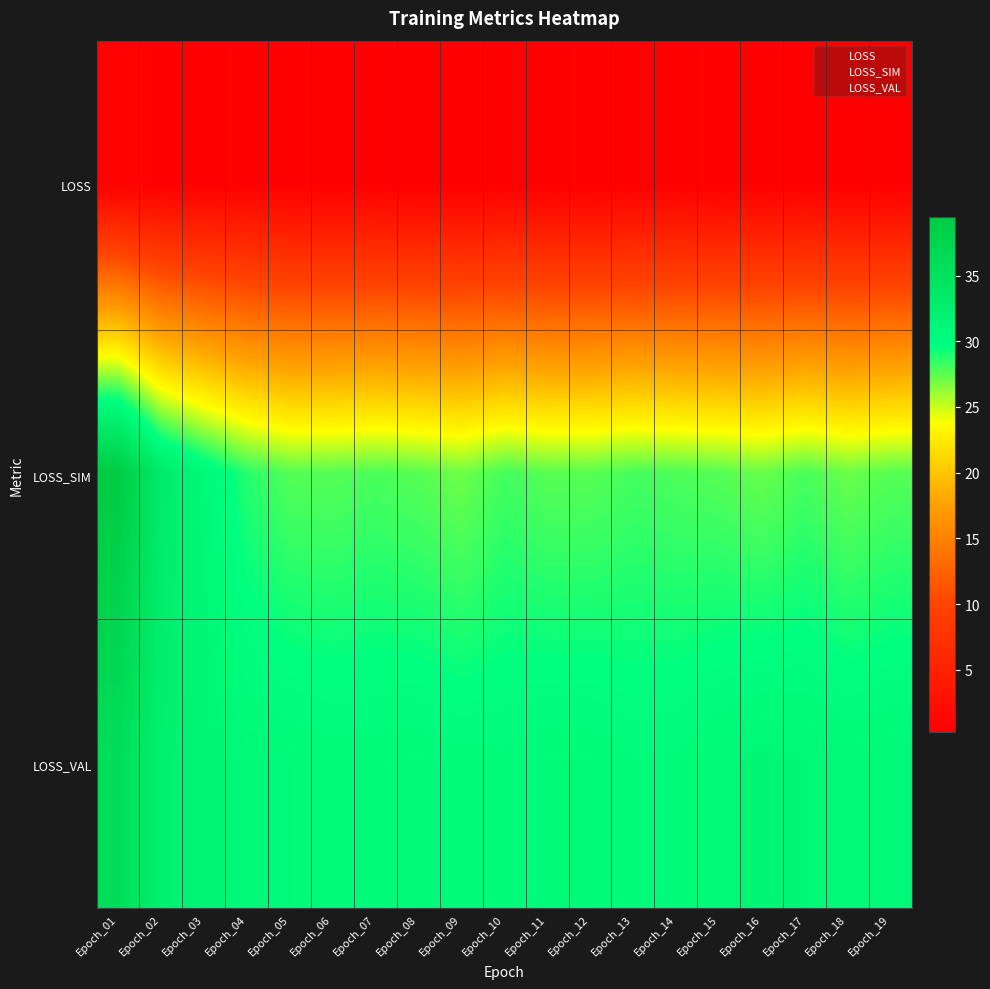

Rank the series at Epoch_04 from lowest to highest value.

LOSS, LOSS_SIM, LOSS_VAL